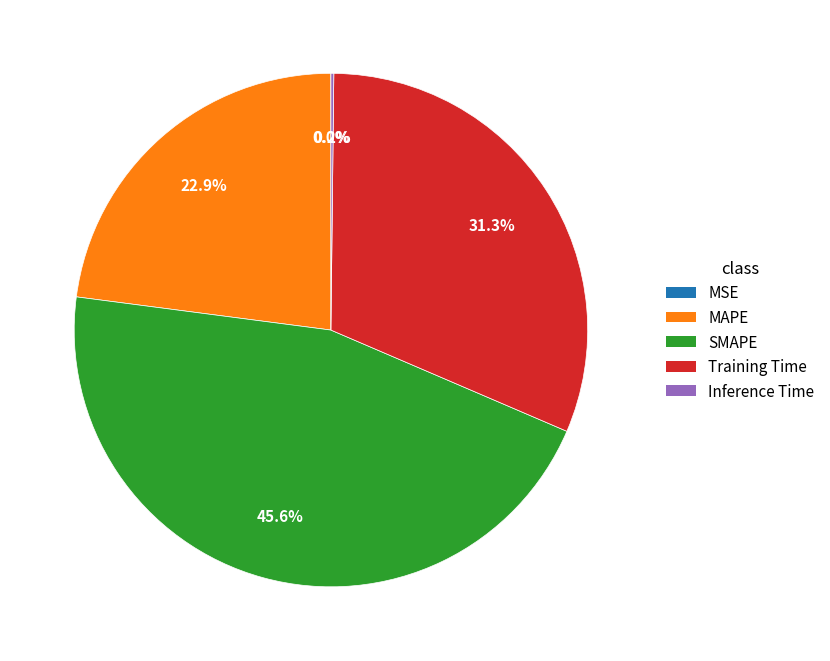

Between SMAPE and Training Time, which is larger?

SMAPE